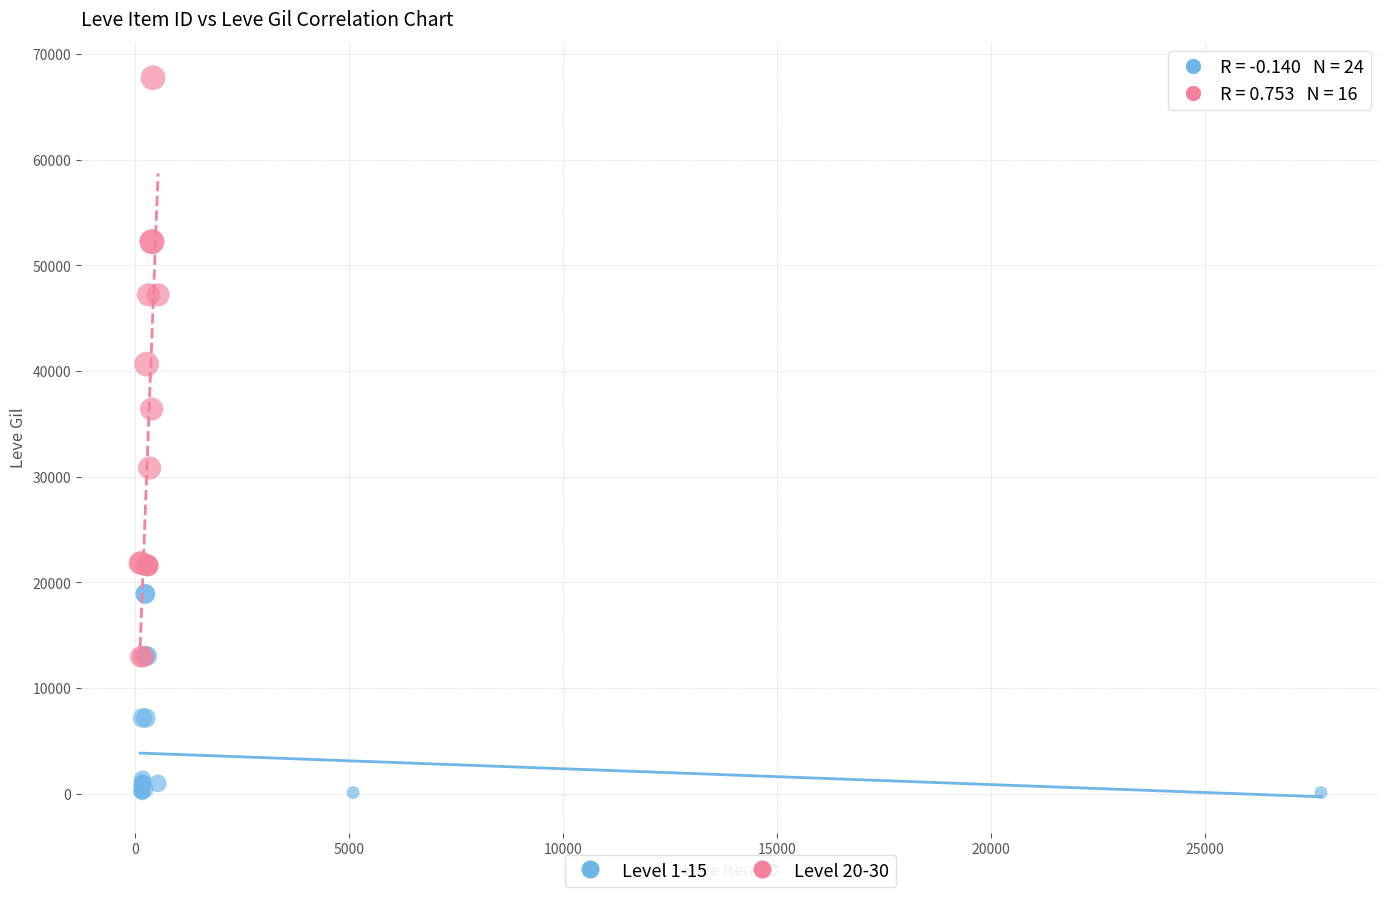

Which series contains the highest Y value?

Level 20-30